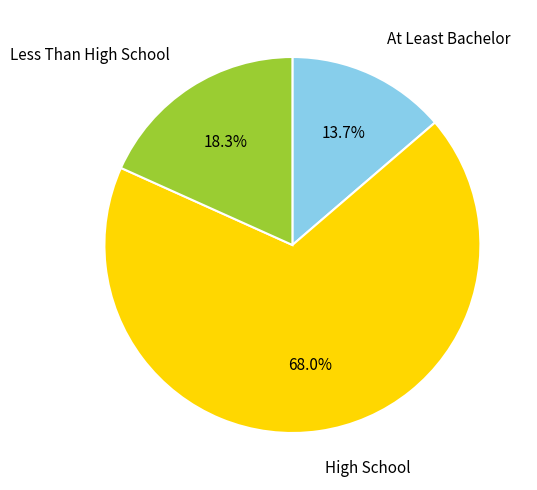

Which slice is the smallest?

At Least Bachelor